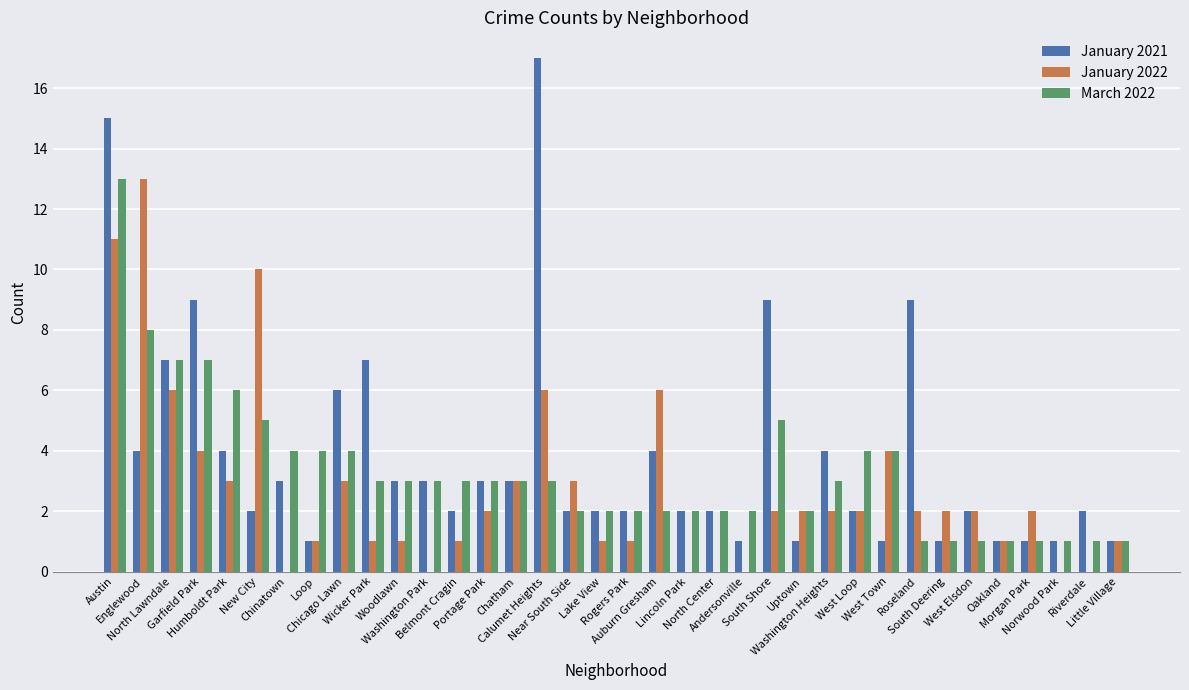

What is the sum of all January 2022 values?

98